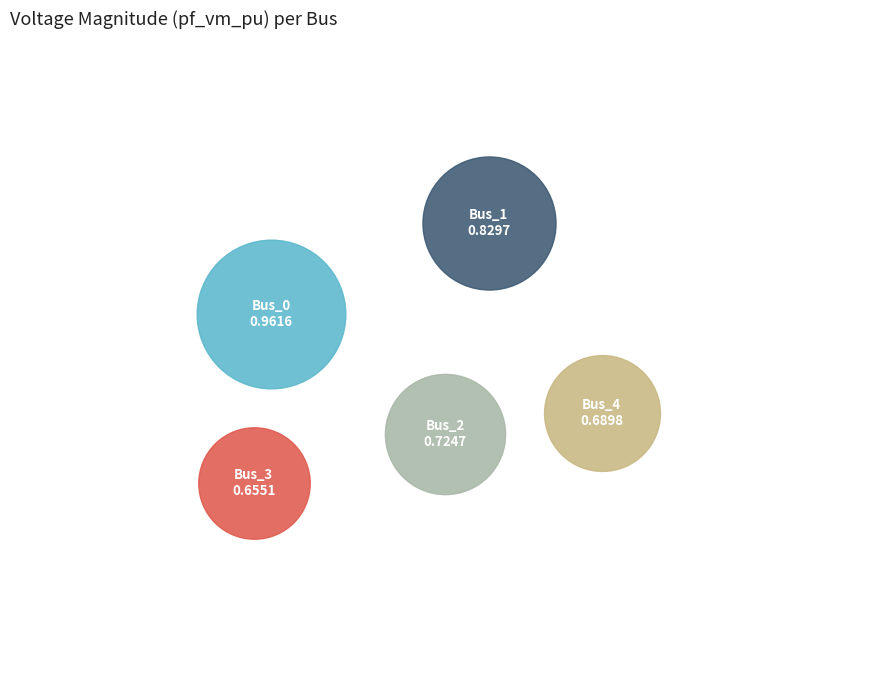

True or false: Bus_3 accounts for 17% of the total.

True